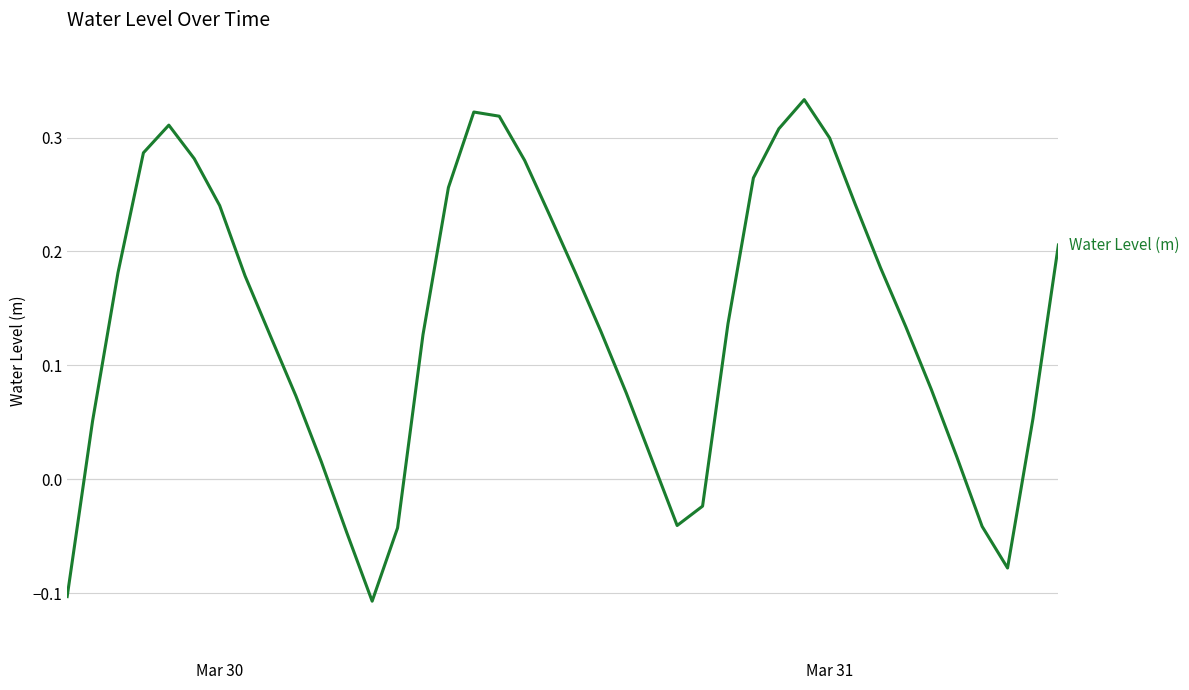

How many lines are shown in the chart?

1